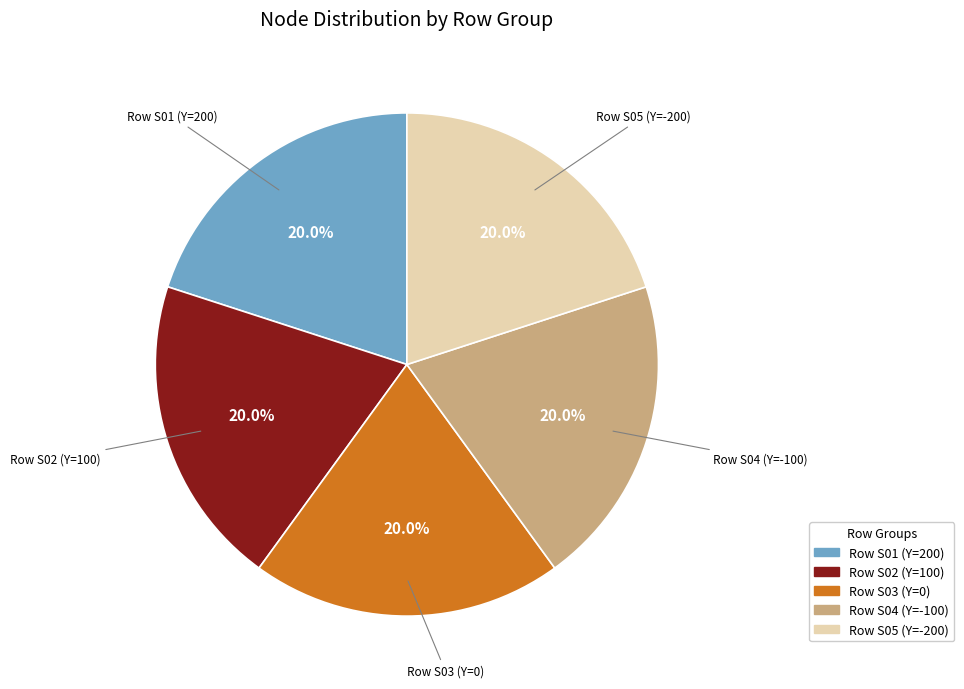

Does any single category account for the majority?

No